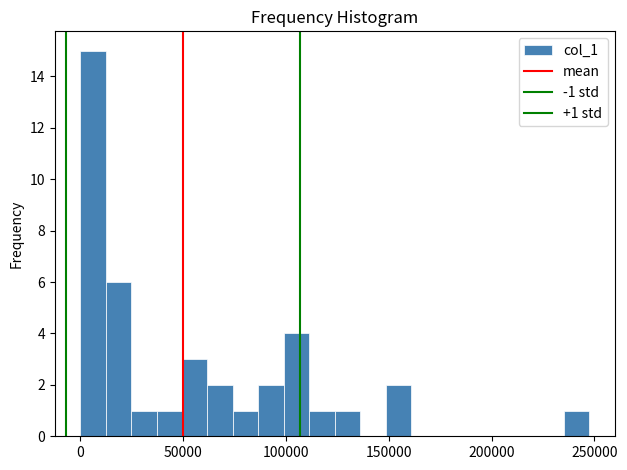

Around what value on the x-axis is the tallest bar? Give the approximate position of its centre, as read against the axis.

5000